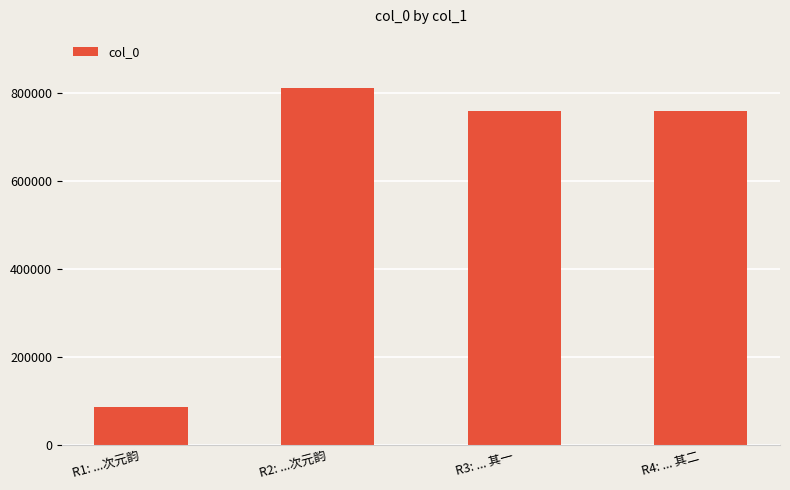

What is the value of the 3rd bar from the left?

759774